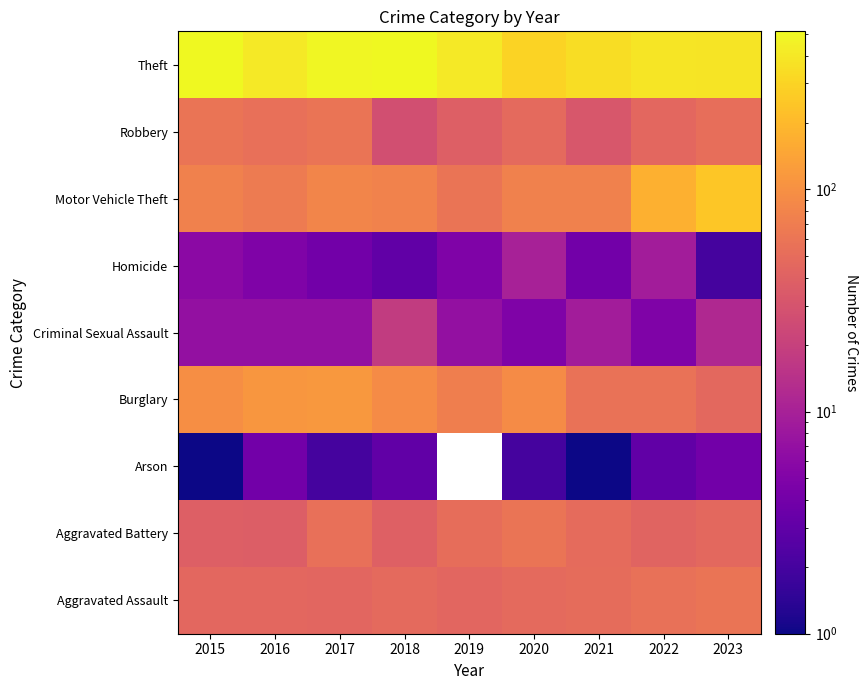

How many distinct data groups are displayed?

9